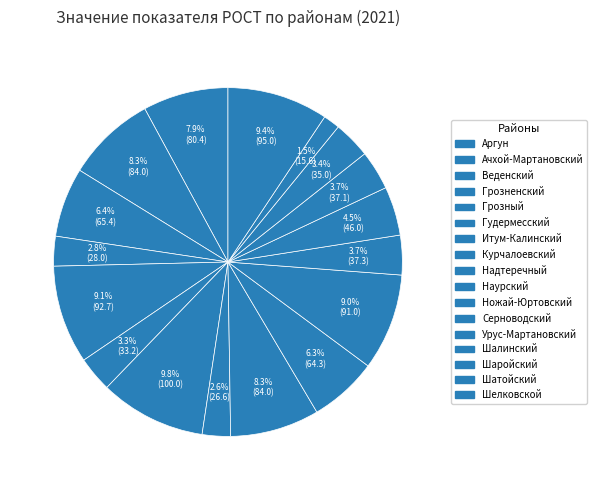

Rank the categories by value from lowest to highest.

Шатойский, Курчалоевский, Грозненский, Гудермесский, Шаройский, Шалинский, Серноводский, Урус-Мартановский, Наурский, Веденский, Аргун, Ачхой-Мартановский, Надтеречный, Ножай-Юртовский, Грозный, Шелковской, Итум-Калинский